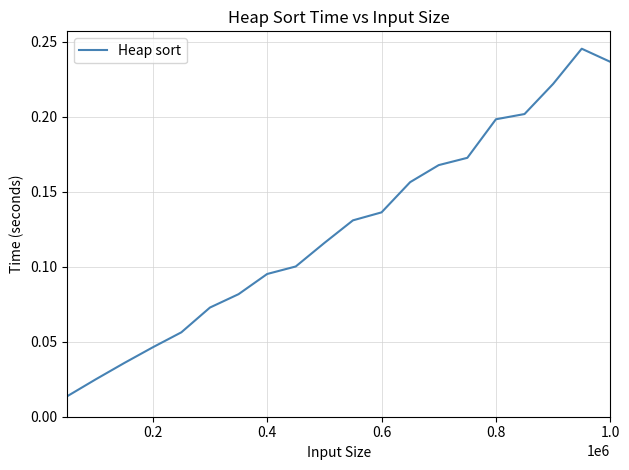

How many lines are shown in the chart?

1